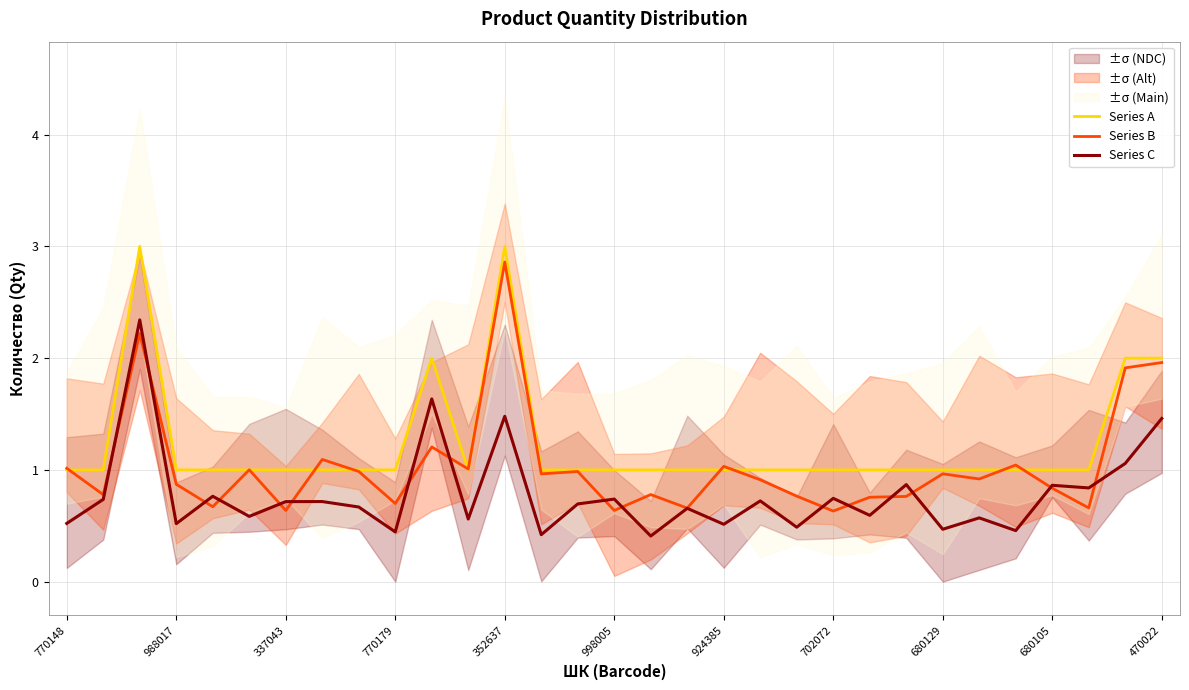

What is the highest value of the Series C series?

2.3